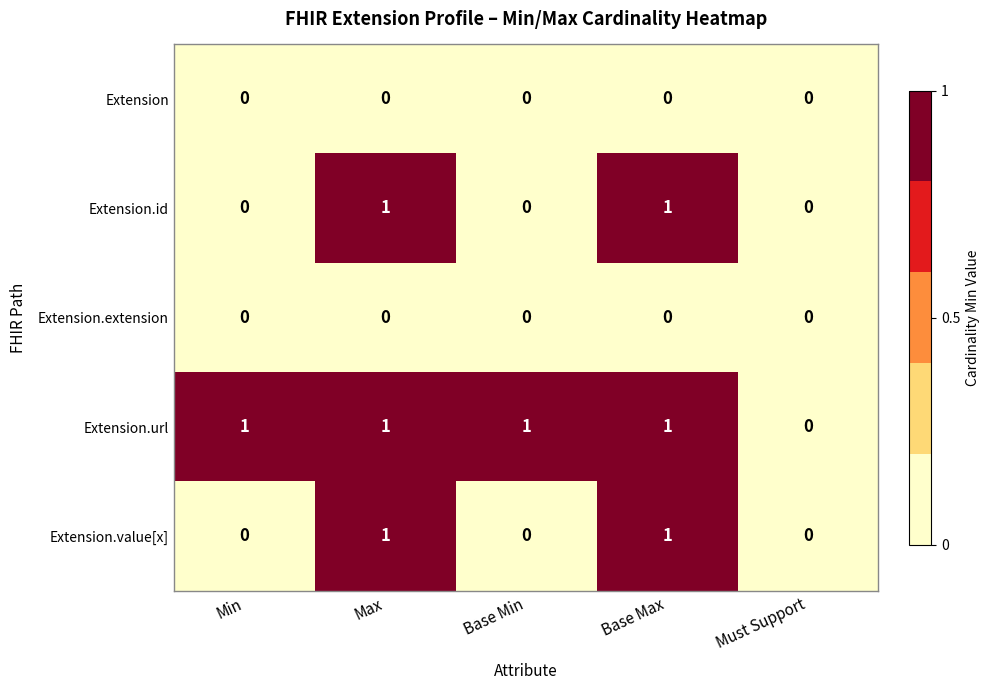

Is the value of Extension.url at Min greater than the value of Extension at Base Min?

Yes